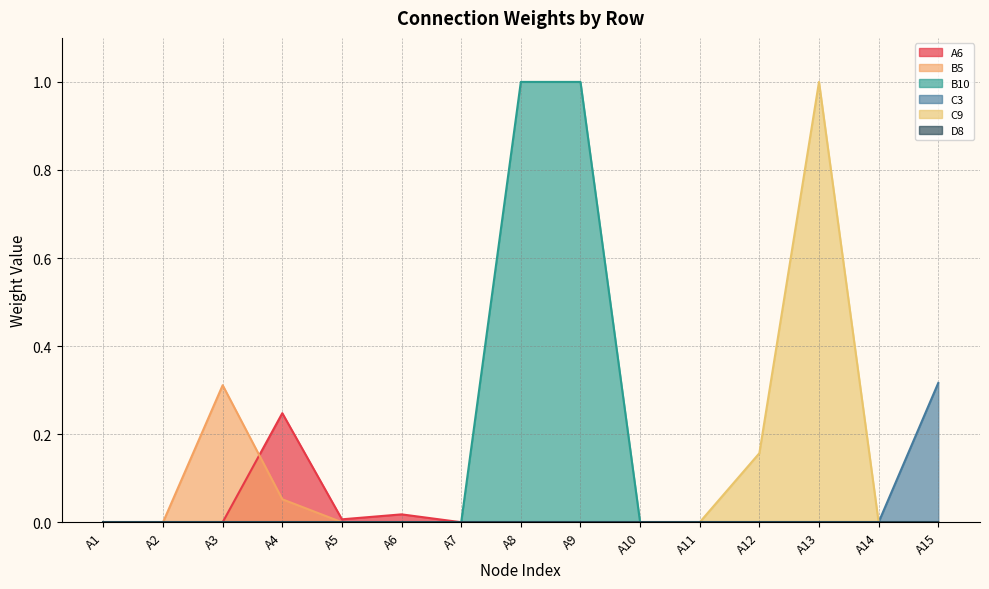

What is the greatest value displayed?

1.0